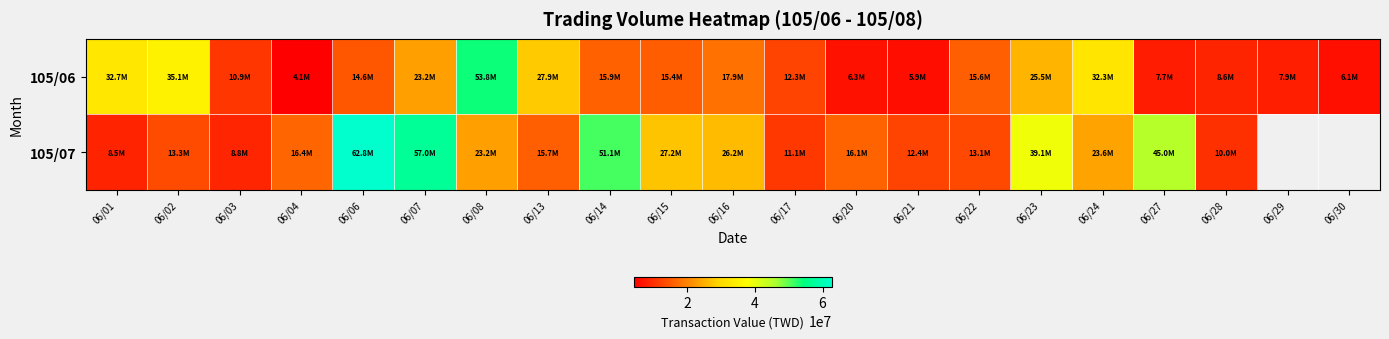

How many values in the 105/06 series are below 15442938?

10